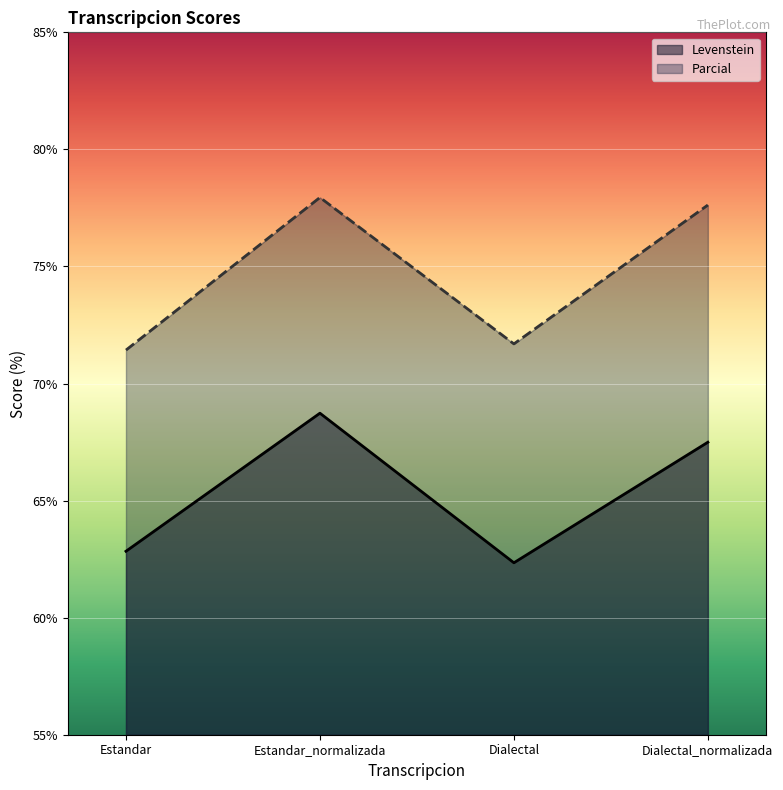

Is it true that Parcial equals 77.9 at Estandar_normalizada?

True